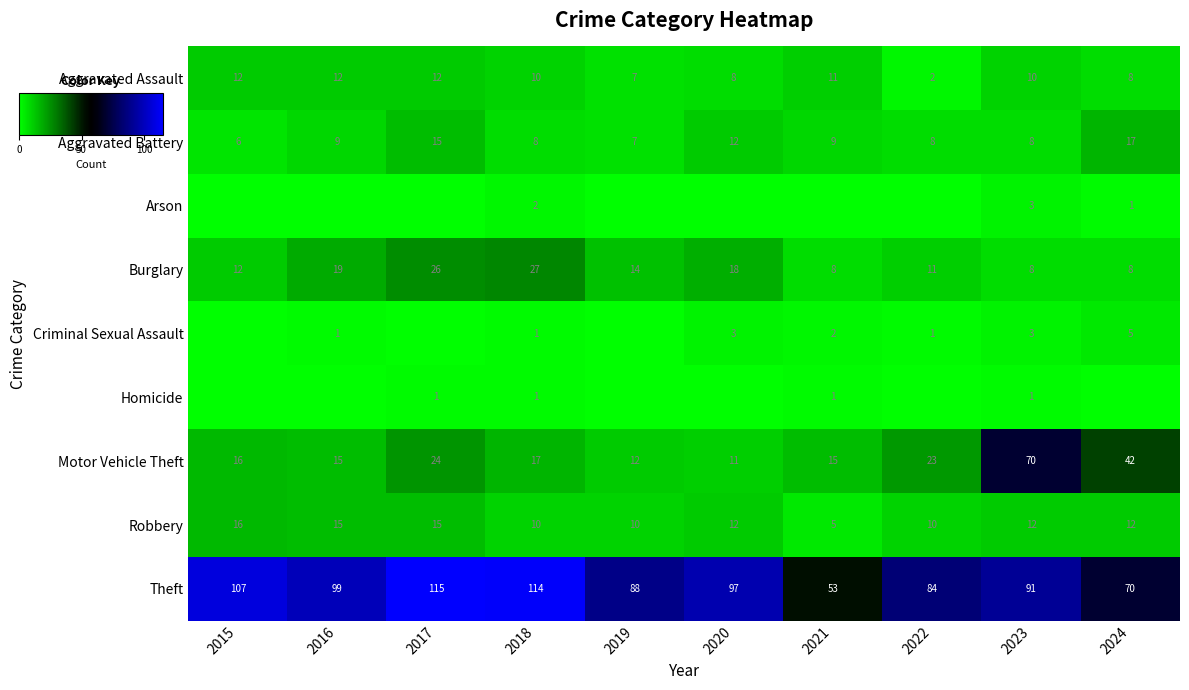

Count the number of categories in the chart.

10